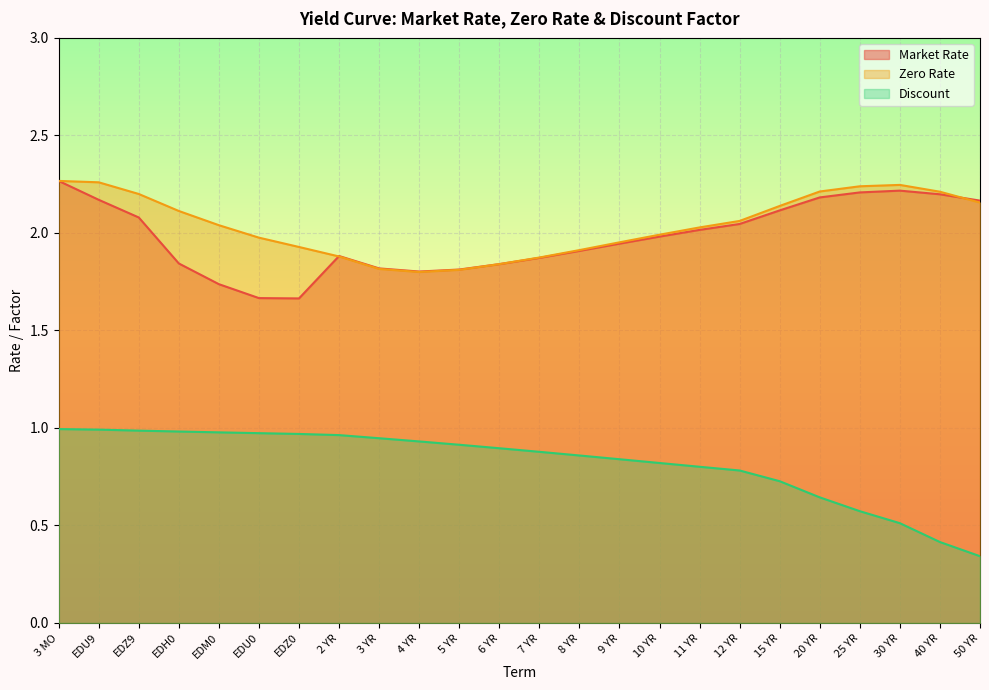

How many series are shown in this chart?

3